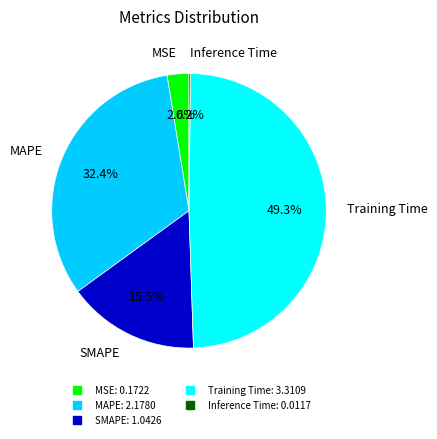

To the nearest percent, what is the combined percentage of MAPE and SMAPE?

48%